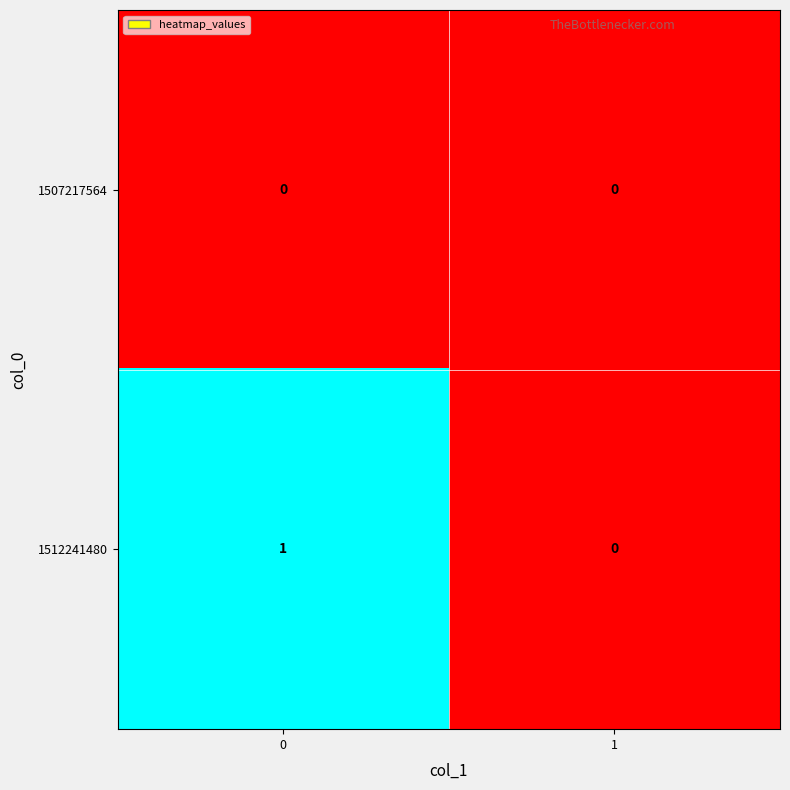

List the series in order of their overall mean, lowest first.

1507217564, 1512241480